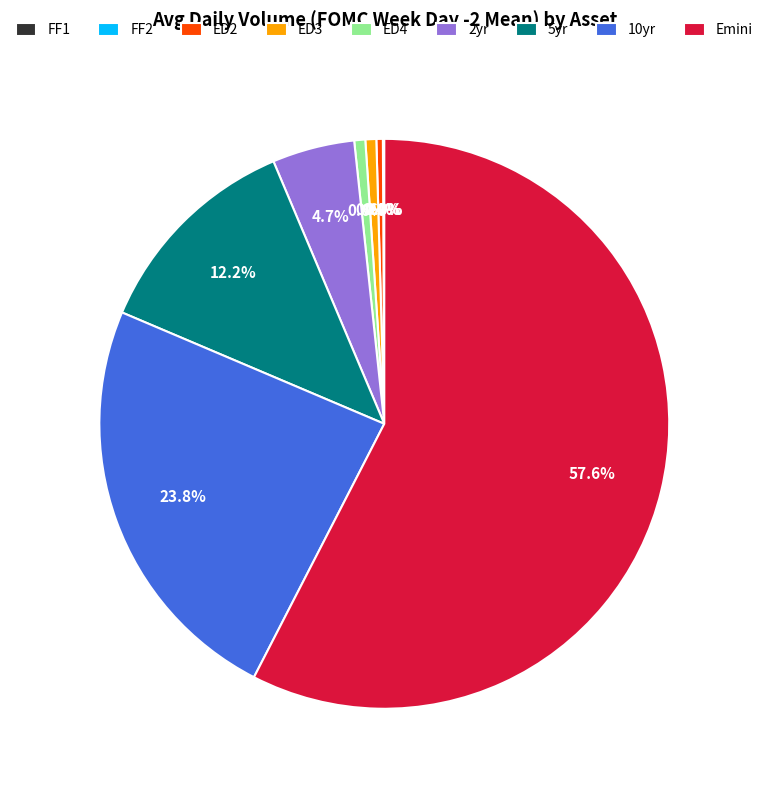

To the nearest percent, what is the difference between the largest and smallest slice percentages?

58%